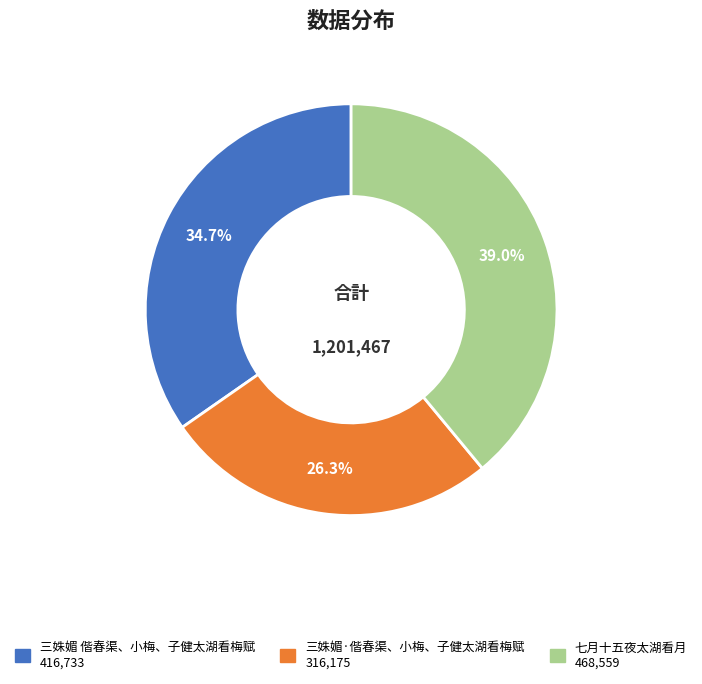

What is the total percentage of 三姝媚 偕春渠、小梅、子健太湖看梅赋 and 七月十五夜太湖看月?

73.7%